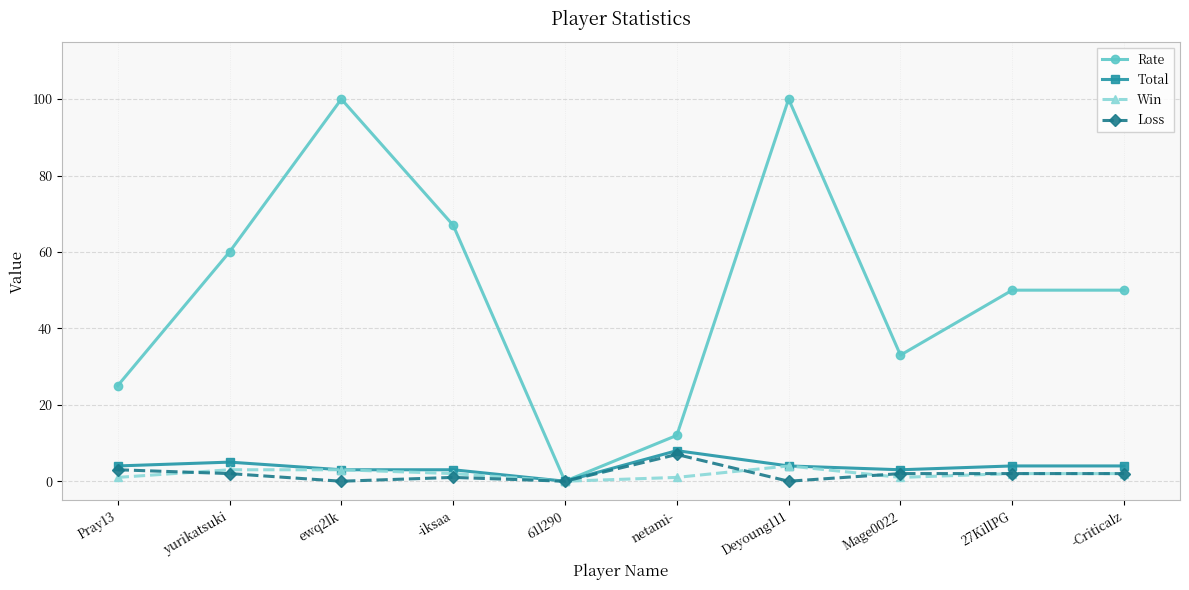

What is the sum of all Loss values?

19